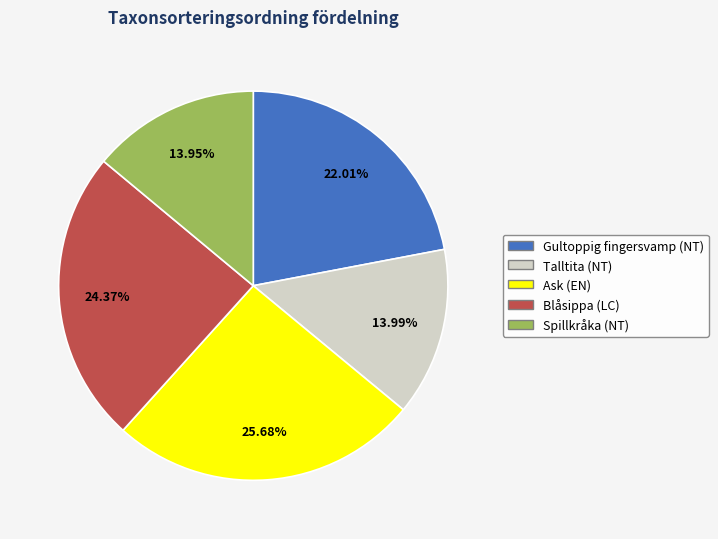

Which slice is the largest?

Ask (EN)